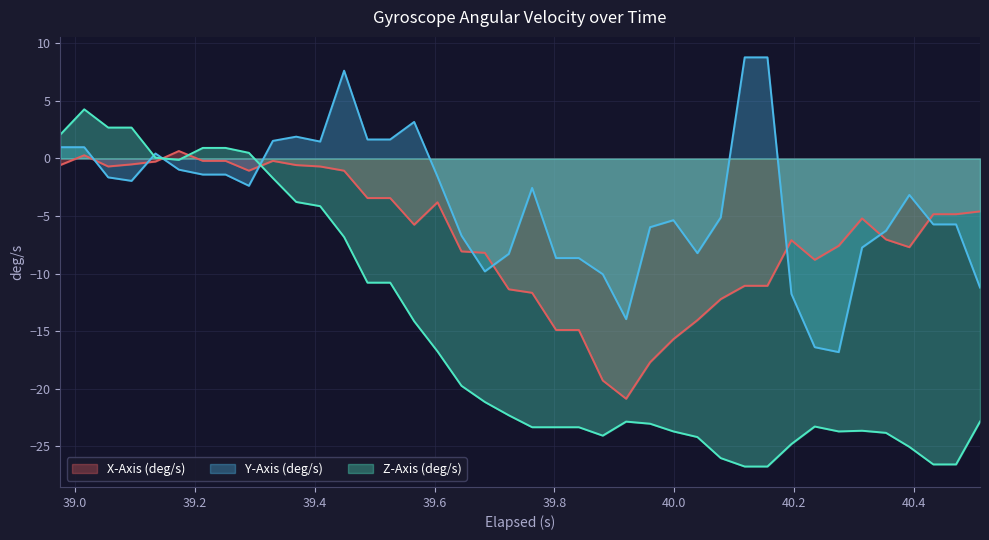

At how many categories does at least one series exceed -26?

40